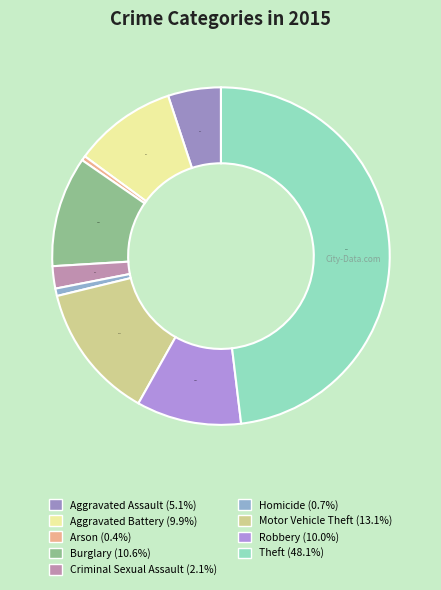

Does Robbery represent more than half of the total?

No